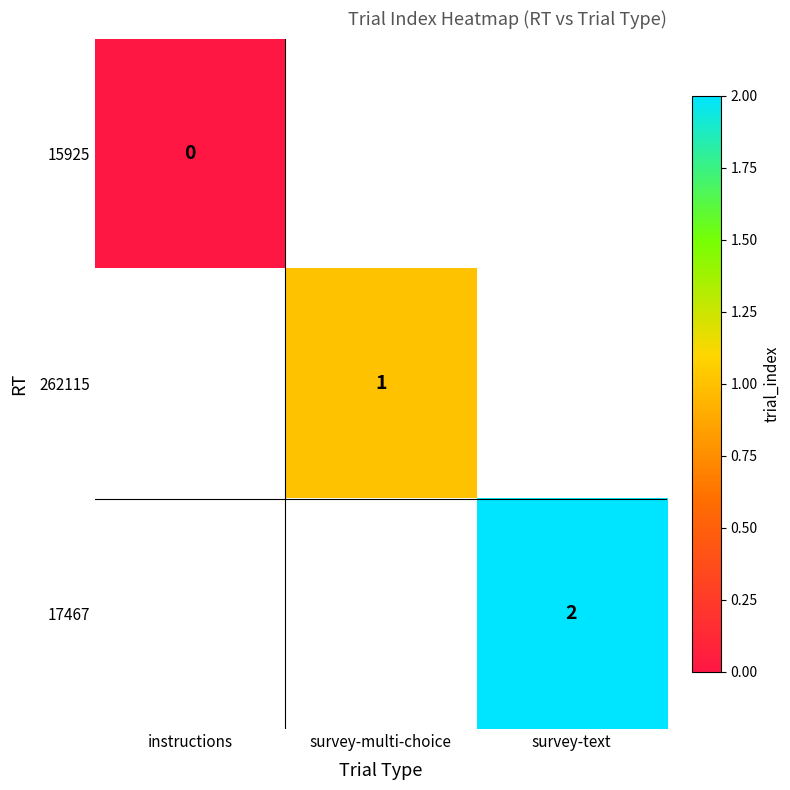

Is it true that 17467 equals 2 at survey-text?

True